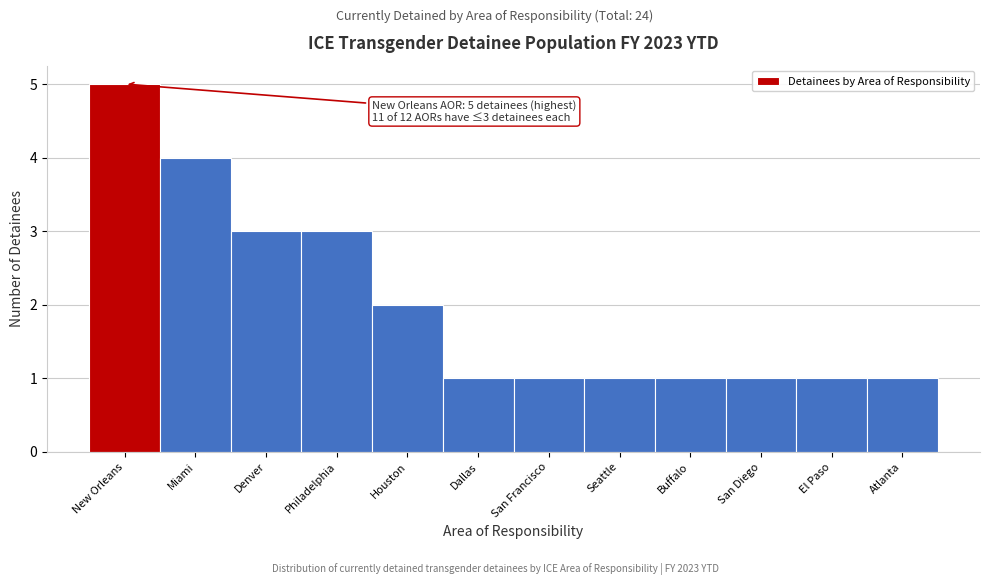

Reading left to right, list all the values displayed in this chart.

New Orleans=5	Miami=4	Denver=3	Philadelphia=3	Houston=2	Dallas=1	San Francisco=1	Seattle=1	Buffalo=1	San Diego=1	El Paso=1	Atlanta=1